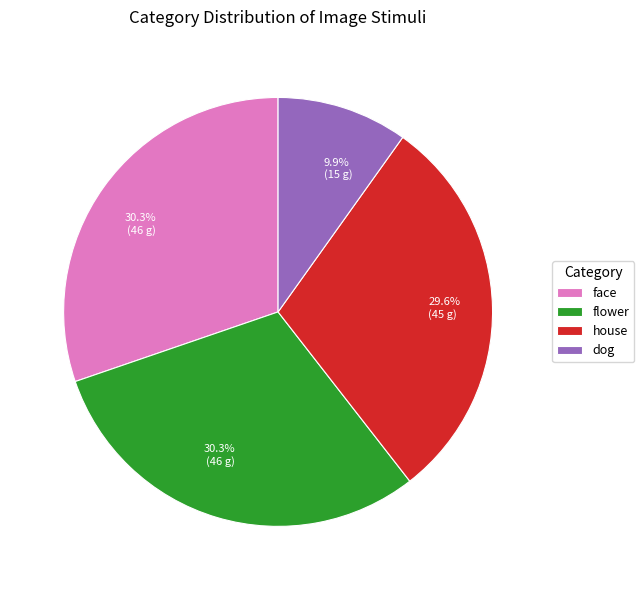

Does any single category account for the majority?

No